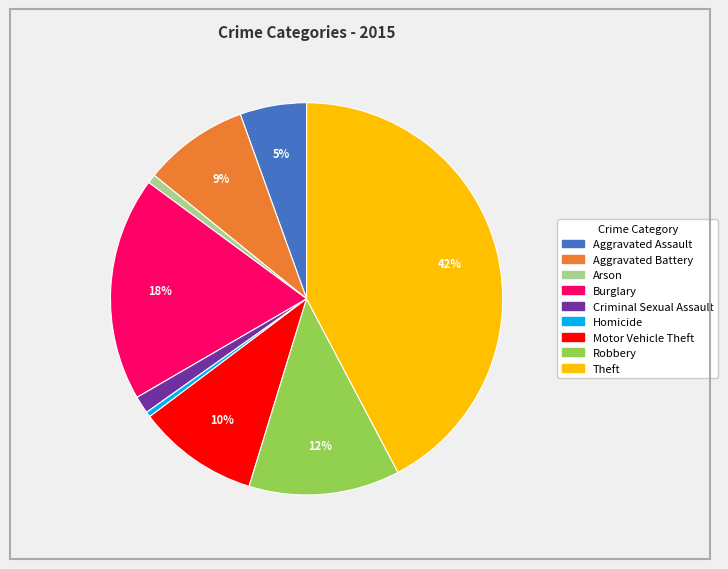

To the nearest percent, what is the difference between the Criminal Sexual Assault and Robbery slice percentages?

11%